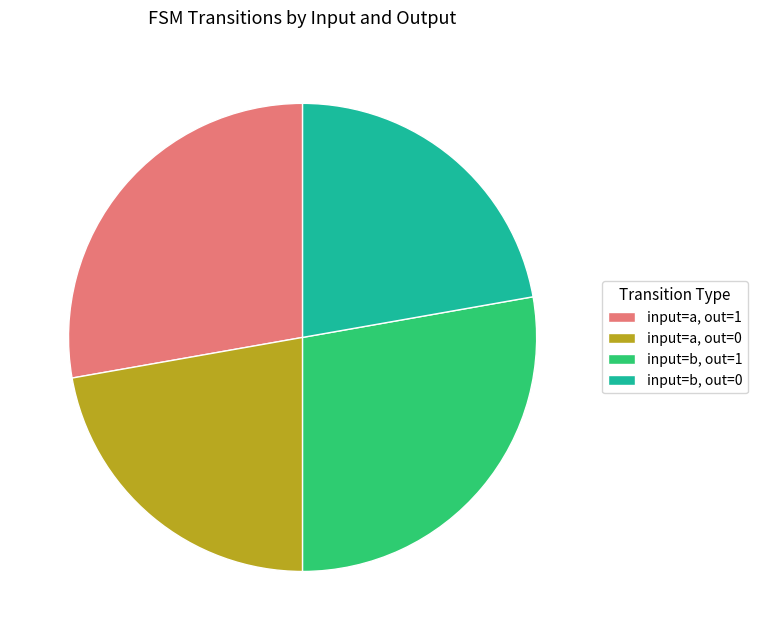

What is the ratio of the value at input=a, out=1 to the value at input=a, out=0?

1.3